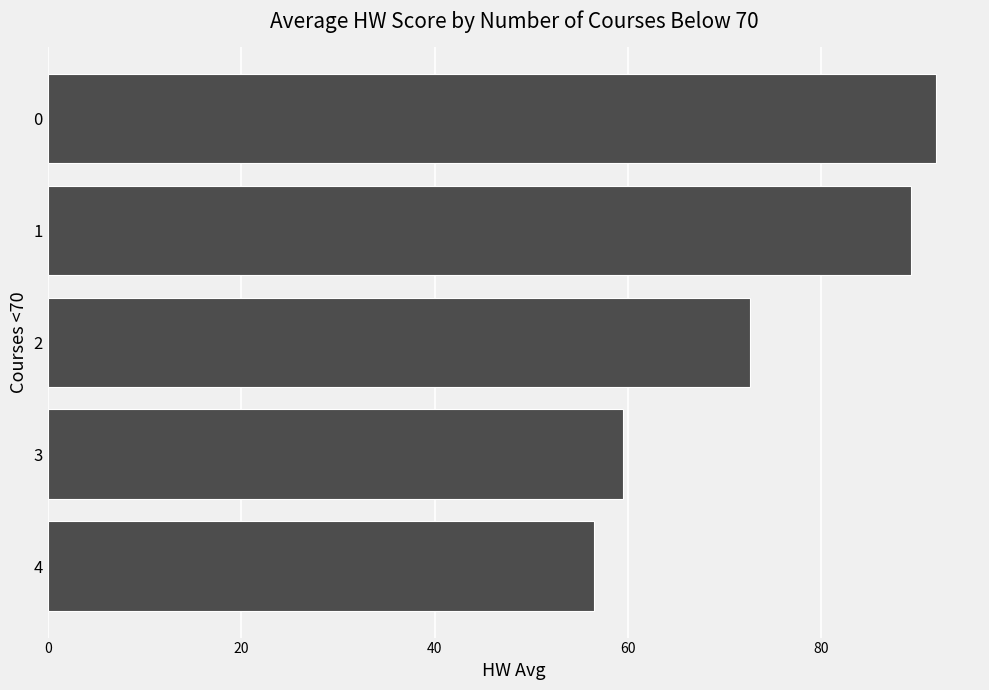

What is the change in value from 4 to 3?

+3.0